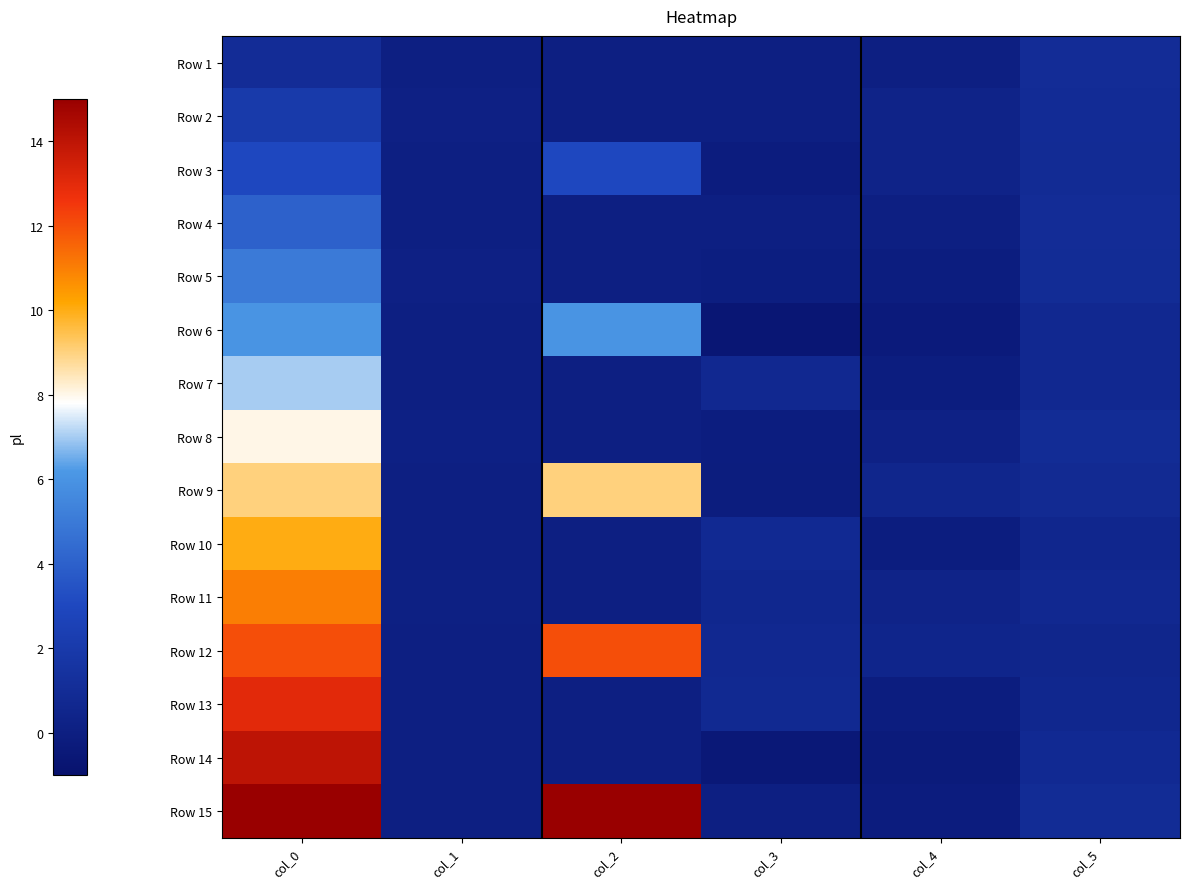

Reading left to right, what are all the values shown in this chart?

Row 1: col_0=1.0	col_1=0.0	col_2=0.0	col_3=0.0	col_4=0.0	col_5=1.0
Row 2: col_0=2.0	col_1=0.1	col_2=0.0	col_3=0.0	col_4=0.3	col_5=0.9
Row 3: col_0=3.0	col_1=0.0	col_2=3.0	col_3=-0.2	col_4=0.3	col_5=0.9
Row 4: col_0=4.0	col_1=0.1	col_2=0.0	col_3=0.0	col_4=0.0	col_5=1.0
Row 5: col_0=5.0	col_1=0.1	col_2=0.0	col_3=-0.1	col_4=-0.1	col_5=1.0
Row 6: col_0=6.0	col_1=0.0	col_2=6.0	col_3=-0.6	col_4=-0.3	col_5=0.7
Row 7: col_0=7.0	col_1=0.1	col_2=0.0	col_3=0.7	col_4=-0.1	col_5=0.7
Row 8: col_0=8.0	col_1=0.1	col_2=0.0	col_3=-0.1	col_4=0.2	col_5=1.0
Row 9: col_0=9.0	col_1=0.0	col_2=9.0	col_3=-0.1	col_4=0.5	col_5=0.8
Row 10: col_0=10.0	col_1=0.0	col_2=0.0	col_3=0.8	col_4=-0.1	col_5=0.6
Row 11: col_0=11.0	col_1=0.1	col_2=0.0	col_3=0.6	col_4=0.3	col_5=0.7
Row 12: col_0=12.0	col_1=0.0	col_2=12.0	col_3=0.7	col_4=0.4	col_5=0.5
Row 13: col_0=13.0	col_1=0.0	col_2=0.0	col_3=0.8	col_4=-0.1	col_5=0.6
Row 14: col_0=14.0	col_1=0.1	col_2=0.0	col_3=-0.5	col_4=-0.3	col_5=0.8
Row 15: col_0=15.0	col_1=0.0	col_2=15.0	col_3=0.0	col_4=-0.2	col_5=1.0